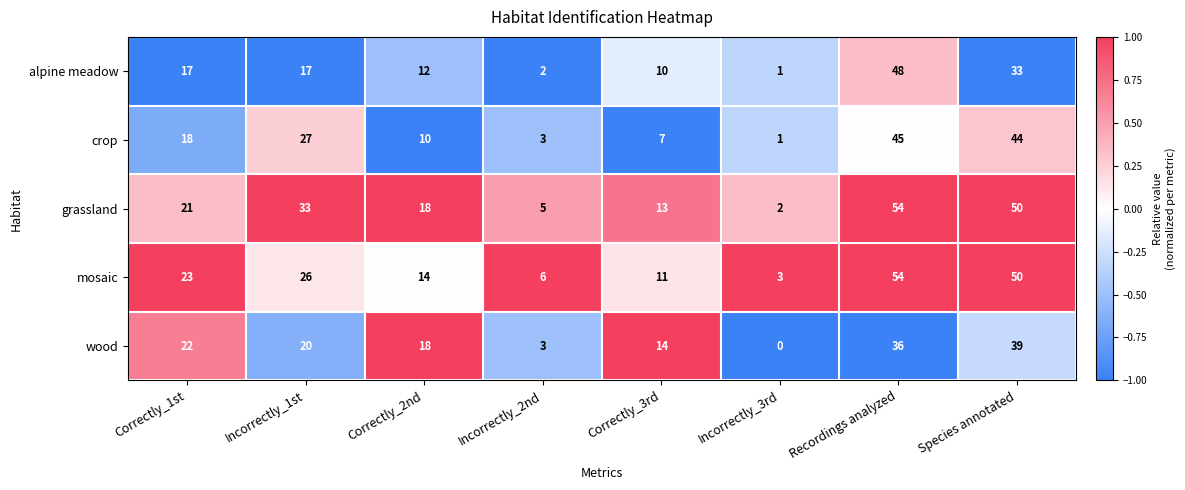

Between Correctly_1st and Incorrectly_2nd, which series saw the biggest shift?

wood